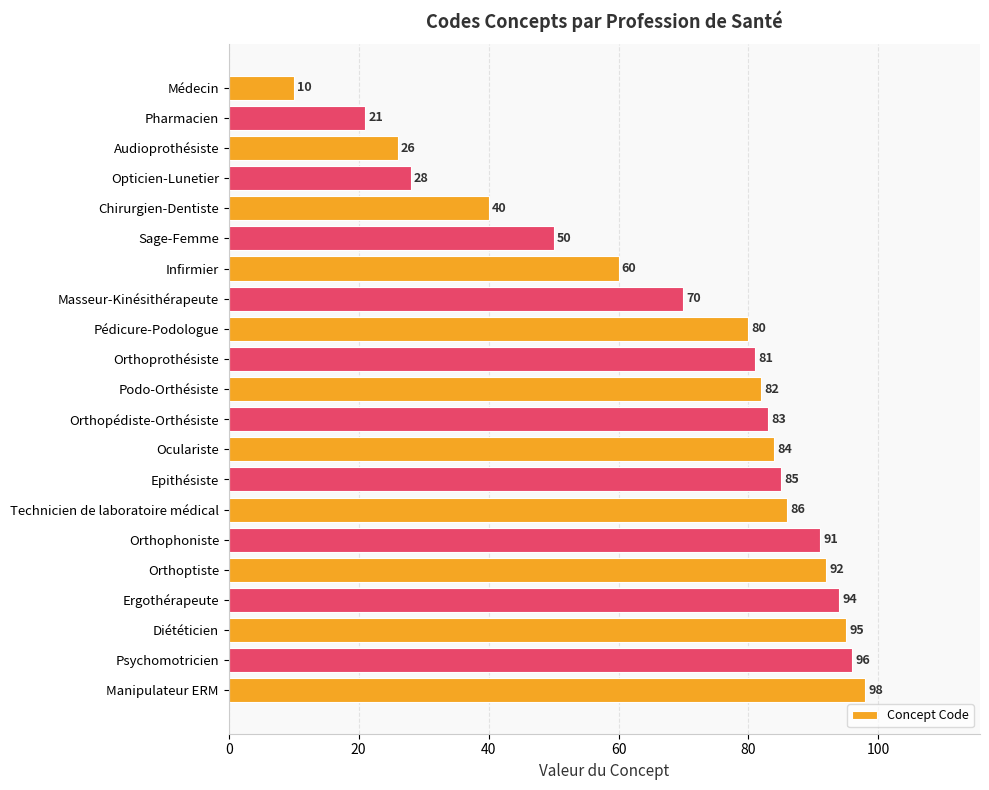

Reading bottom to top, extract all data points from this chart.

Manipulateur ERM=98	Psychomotricien=96	Diététicien=95	Ergothérapeute=94	Orthoptiste=92	Orthophoniste=91	Technicien de laboratoire médical=86	Epithésiste=85	Oculariste=84	Orthopédiste-Orthésiste=83	Podo-Orthésiste=82	Orthoprothésiste=81	Pédicure-Podologue=80	Masseur-Kinésithérapeute=70	Infirmier=60	Sage-Femme=50	Chirurgien-Dentiste=40	Opticien-Lunetier=28	Audioprothésiste=26	Pharmacien=21	Médecin=10